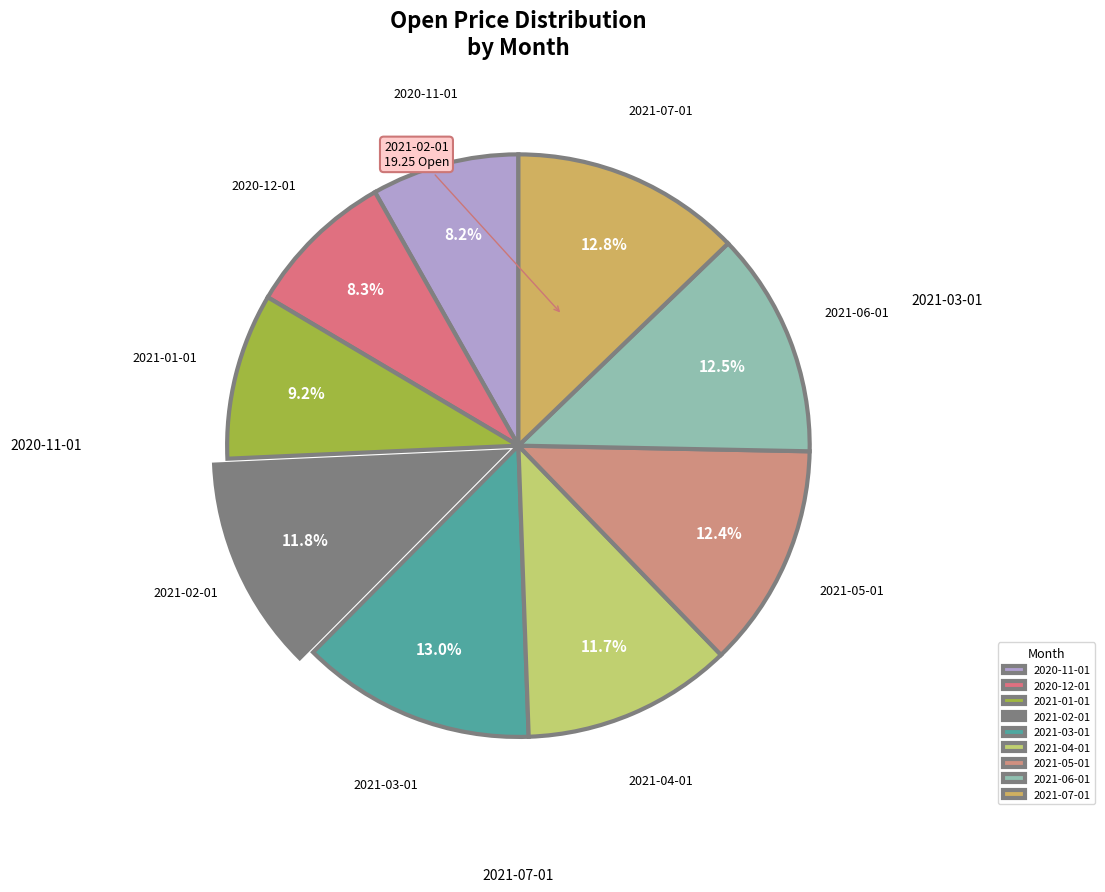

To the nearest percent, what is the combined percentage of 2021-07-01 and 2020-12-01?

21%